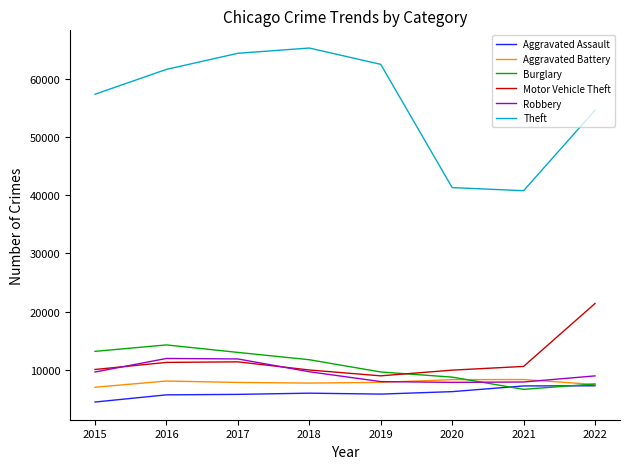

True or false: Theft and Burglary intersect in this chart.

False